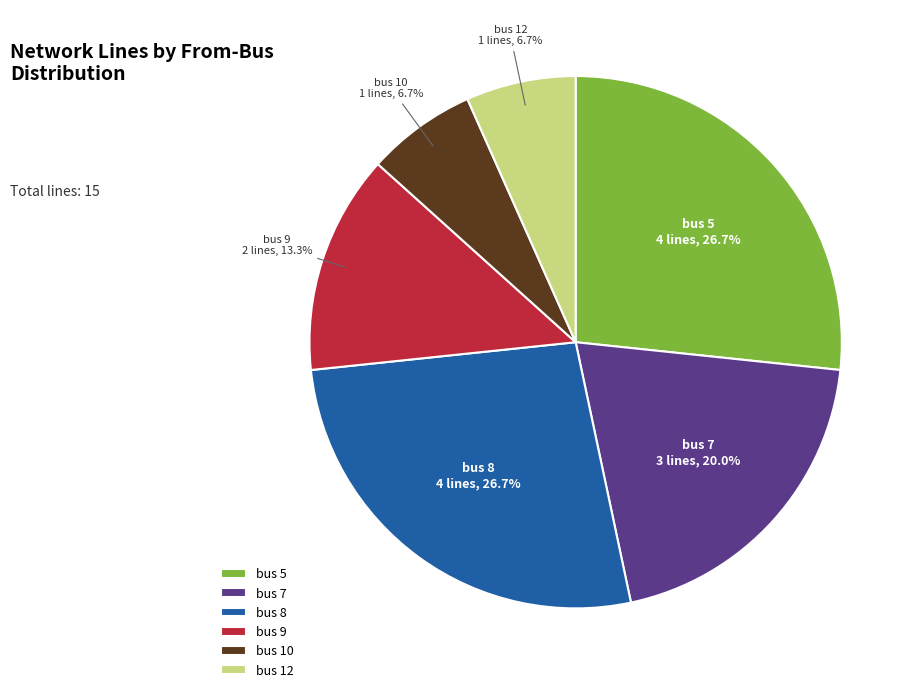

Combined, do bus 9 and bus 10 account for over 50%?

No